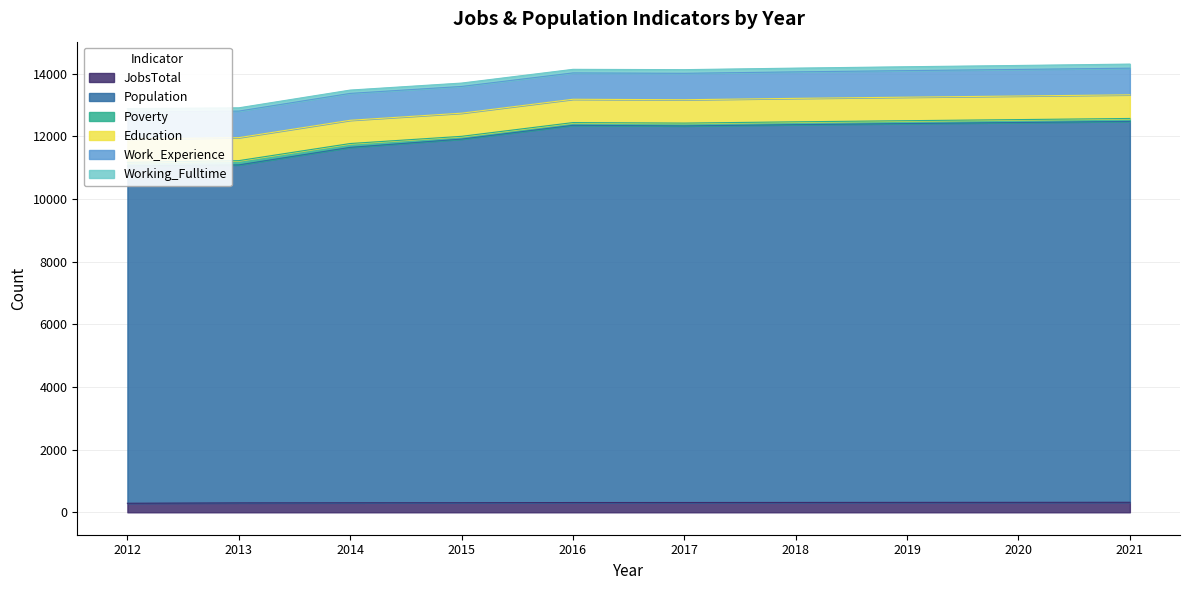

True or false: Working_Fulltime has more than 2 interior local peaks.

False